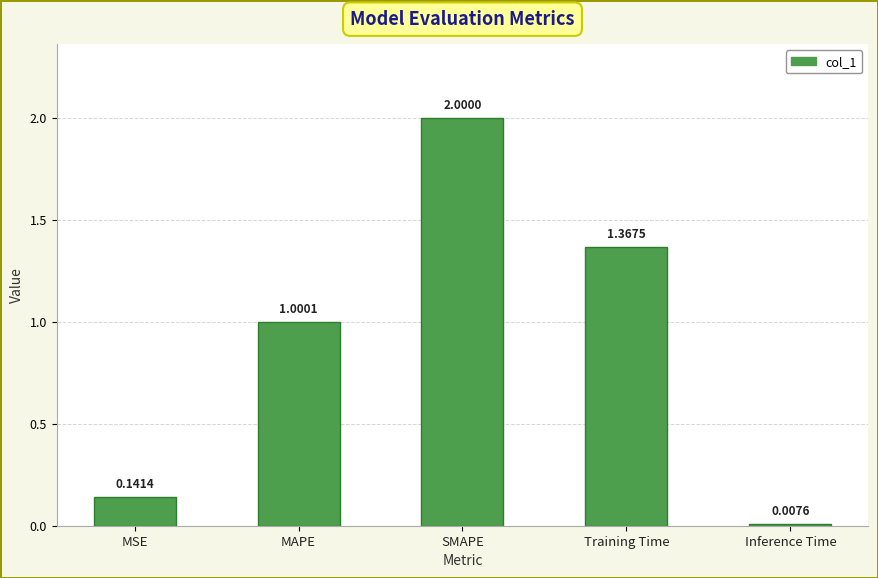

What is the difference between the values at Training Time and SMAPE?

0.6